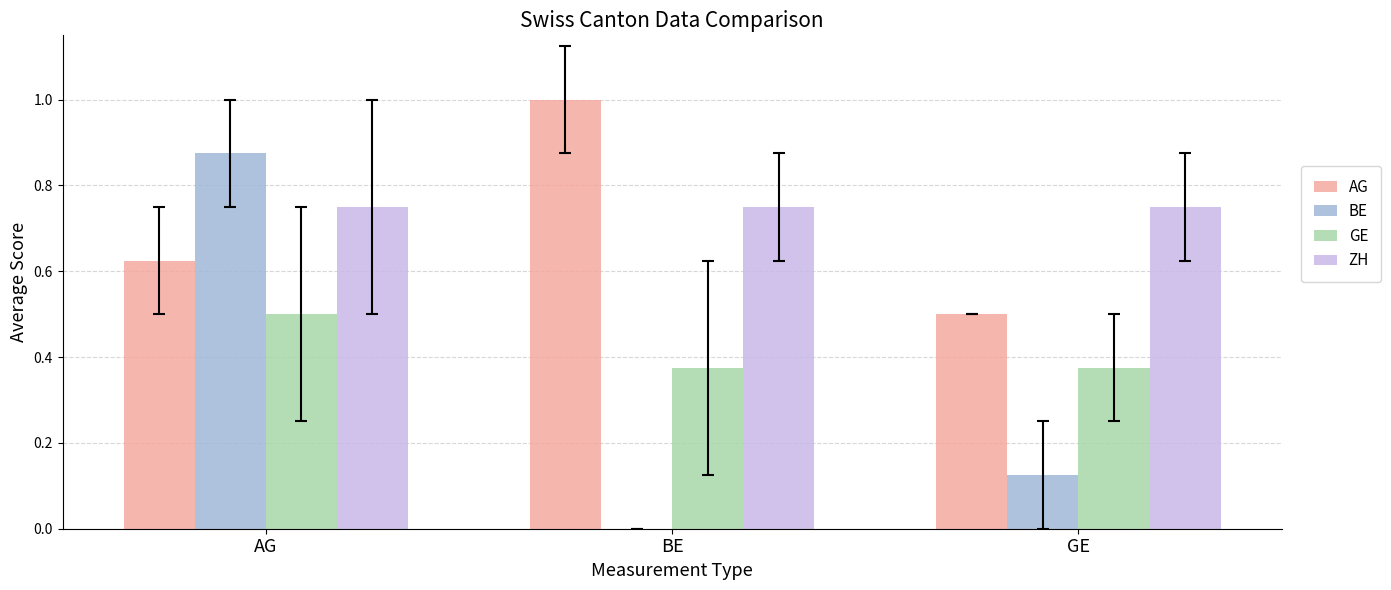

Which series has the largest range (max minus min)?

BE